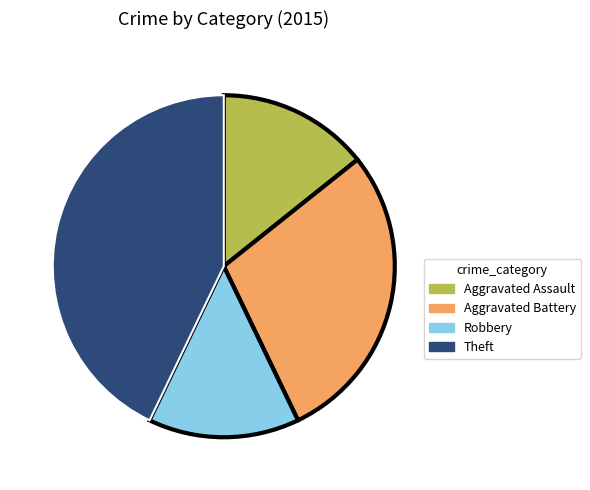

Approximately how many times larger is the value at Robbery compared to Theft?

0.3